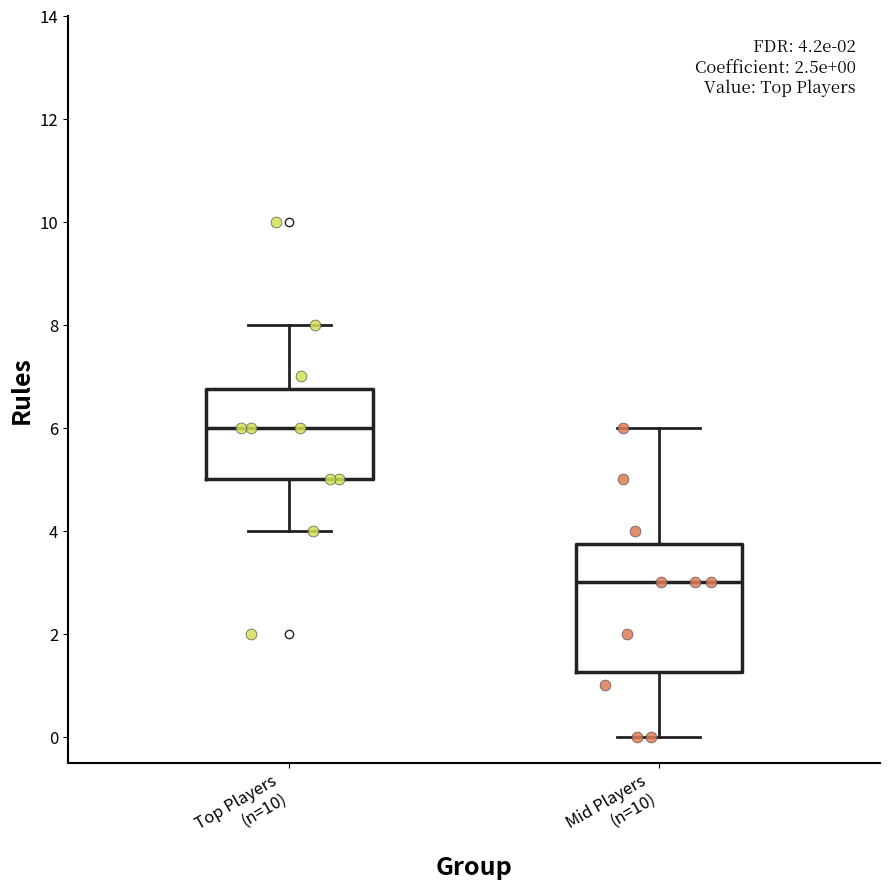

Which box has the lowest median line?

Mid Players (n=10)